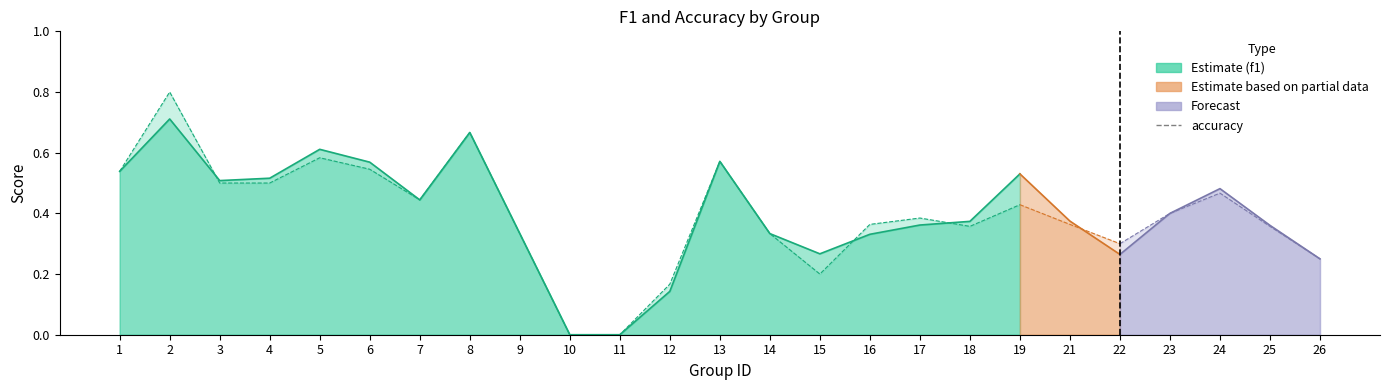

How many lines are shown in the chart?

2